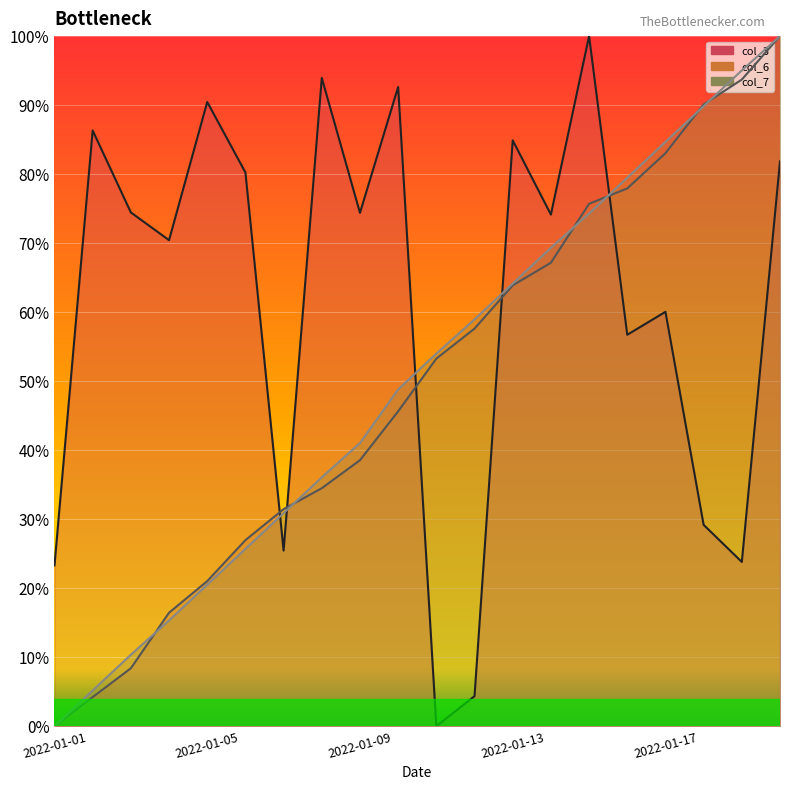

What is the average value of the col_3 series?

61.3